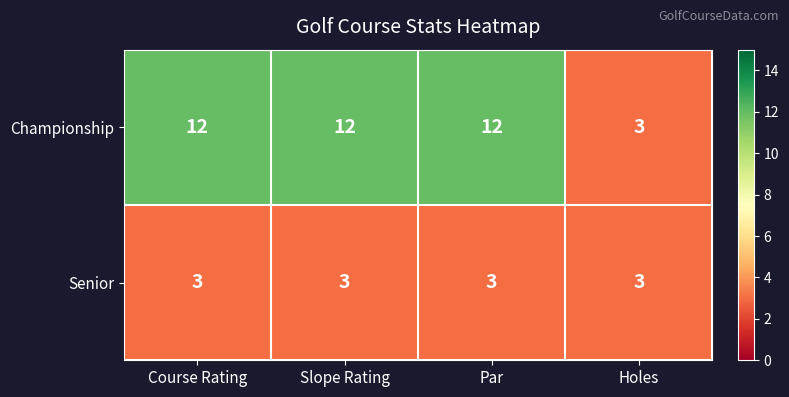

Count the number of data series in this chart.

2